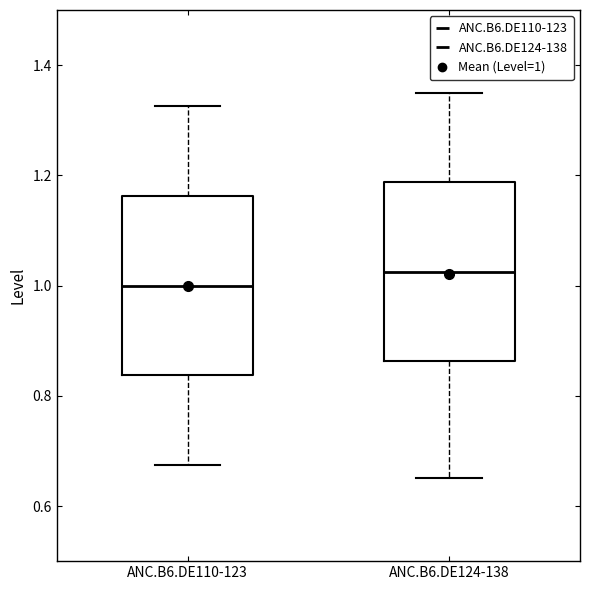

Reading left to right, read every box against the y-axis: the position of its median line, the range the box covers, and the ends of its whiskers. The values are not printed on the chart, so give them approximately, as read against the axis.

ANC.B6.DE110-123: median 1.00, box 0.84 to 1.16, whiskers 0.68 to 1.32
ANC.B6.DE124-138: median 1.02, box 0.86 to 1.18, whiskers 0.66 to 1.36